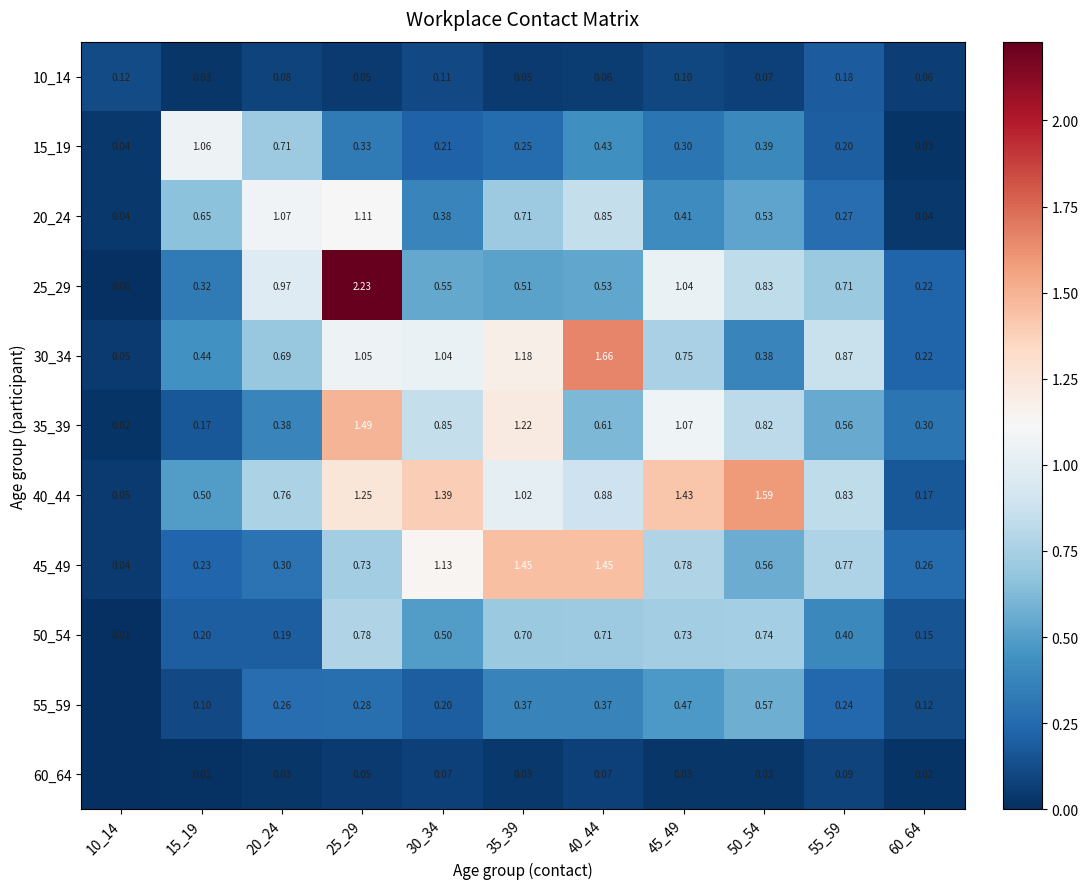

Is the value of 55_59 at 60_64 greater than the value of 45_49 at 45_49?

No